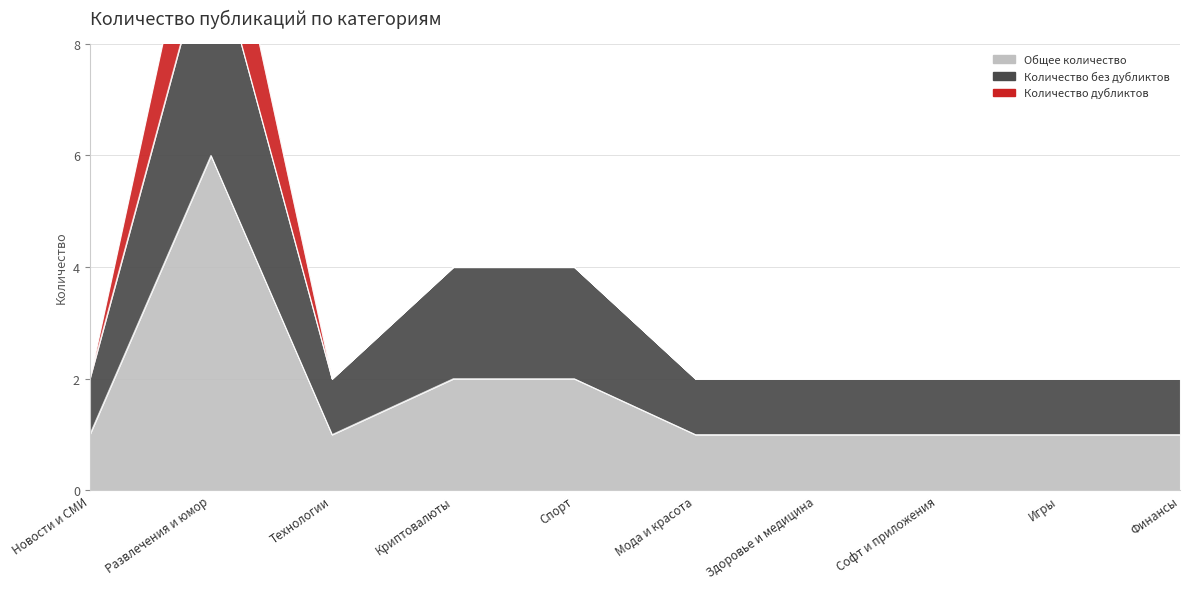

At which label does Общее количество reach its peak?

Развлечения и юмор